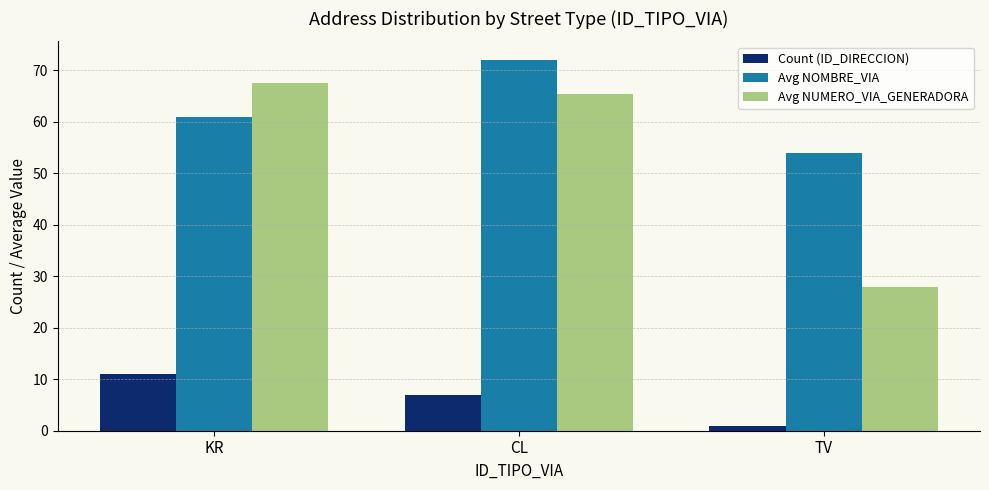

Which category has the lowest value in the Count (ID_DIRECCION) series?

TV